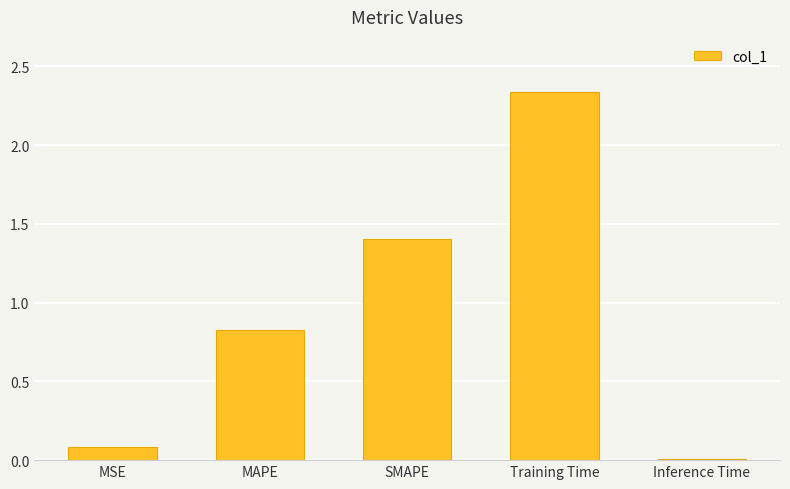

At which category does the chart reach its peak across all series?

Training Time